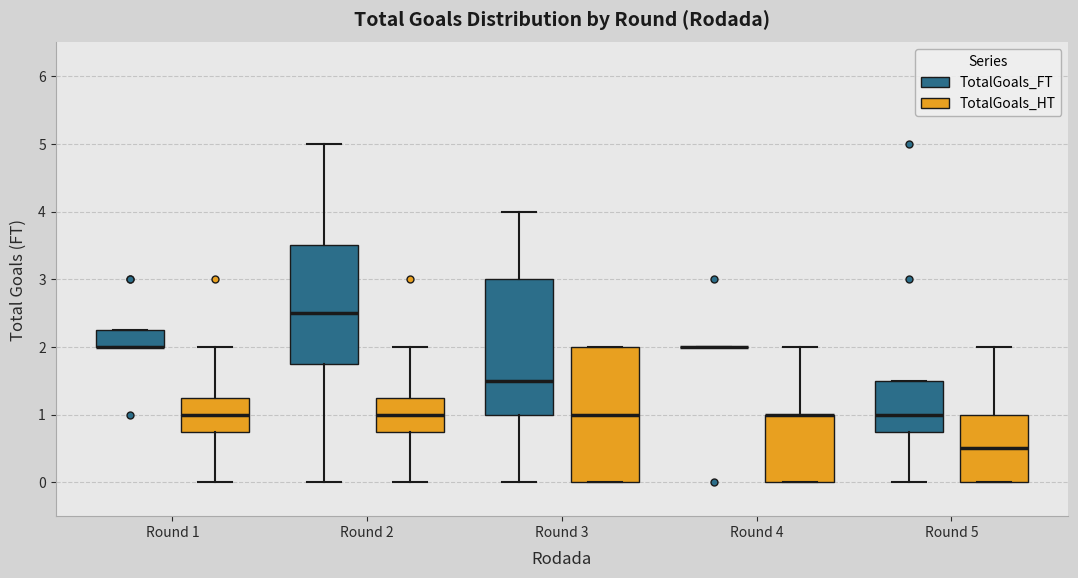

Reading left to right, transcribe this box plot: for each box, give where its median line is, the range the box spans, and where its two whiskers end, as read against the y-axis. The values are not printed on the chart, so give them approximately, as read against the axis.

Round 1 (TotalGoals_FT): median 2.0 (drawn on the box's lower edge), box 2.0 to 2.3, whiskers 2.0 to 2.3
Round 1 (TotalGoals_HT): median 1.0, box 0.8 to 1.3, whiskers 0.0 to 2.0
Round 2 (TotalGoals_FT): median 2.5, box 1.8 to 3.5, whiskers 0.0 to 5.0
Round 2 (TotalGoals_HT): median 1.0, box 0.8 to 1.3, whiskers 0.0 to 2.0
Round 3 (TotalGoals_FT): median 1.5, box 1.0 to 3.0, whiskers 0.0 to 4.0
Round 3 (TotalGoals_HT): median 1.0, box 0.0 to 2.0, whiskers 0.0 to 2.0
Round 4 (TotalGoals_FT): box collapsed to a line at 2.0, whiskers 2.0 to 2.0
Round 4 (TotalGoals_HT): median 1.0 (drawn on the box's upper edge), box 0.0 to 1.0, whiskers 0.0 to 2.0
Round 5 (TotalGoals_FT): median 1.0, box 0.8 to 1.5, whiskers 0.0 to 1.5
Round 5 (TotalGoals_HT): median 0.5, box 0.0 to 1.0, whiskers 0.0 to 2.0